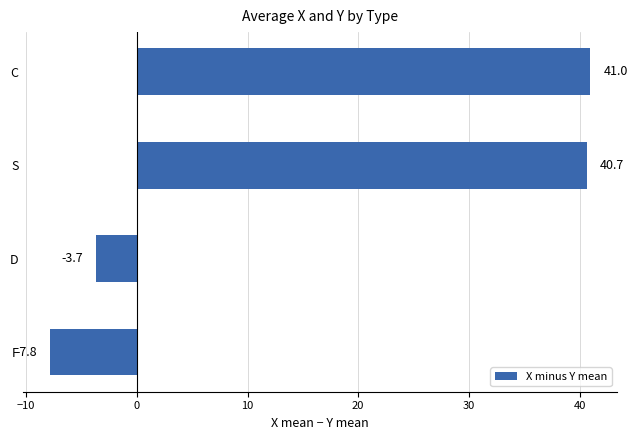

Rank the categories by value from lowest to highest.

F, D, S, C